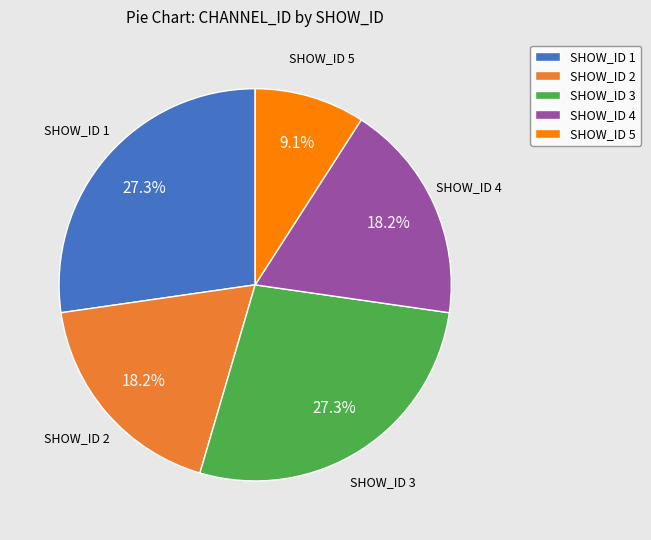

True or false: SHOW_ID 5 accounts for 9% of the total.

True